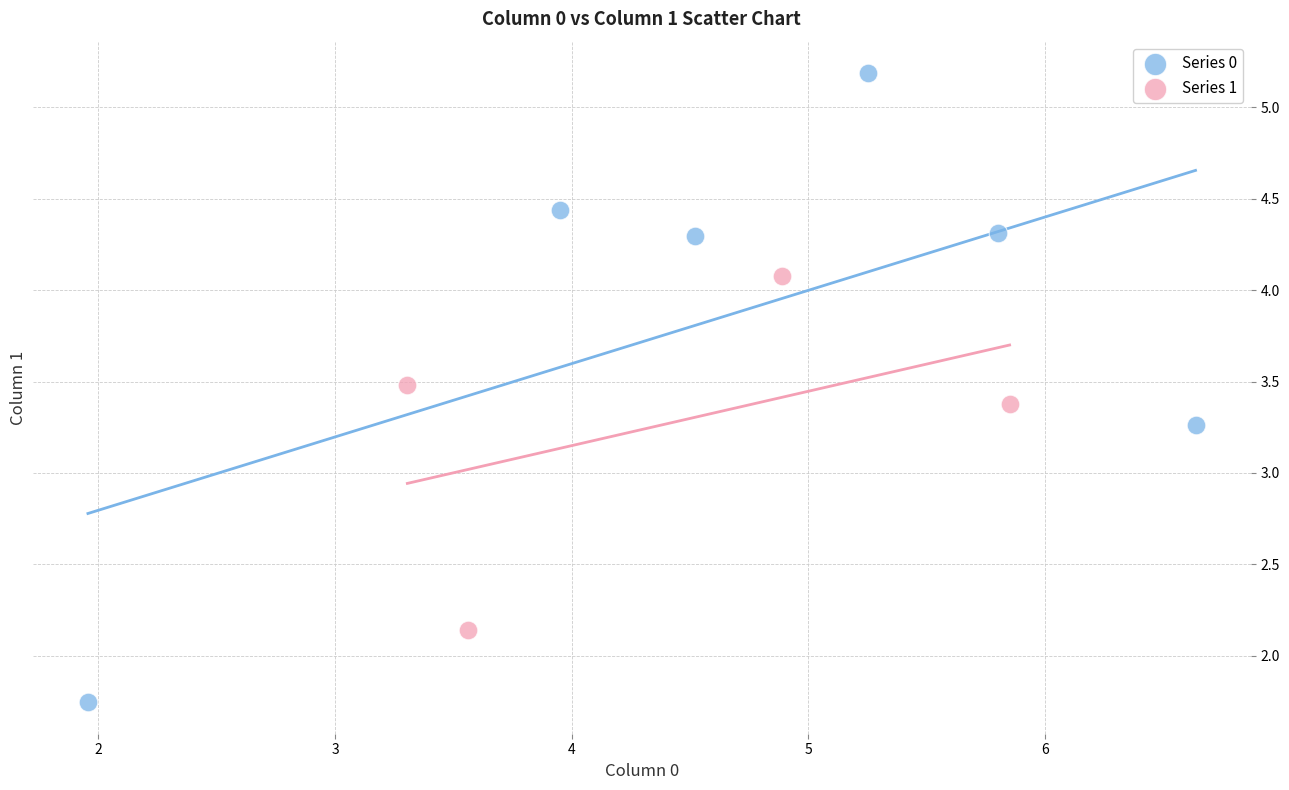

Which series reaches the maximum Y coordinate?

Series 0